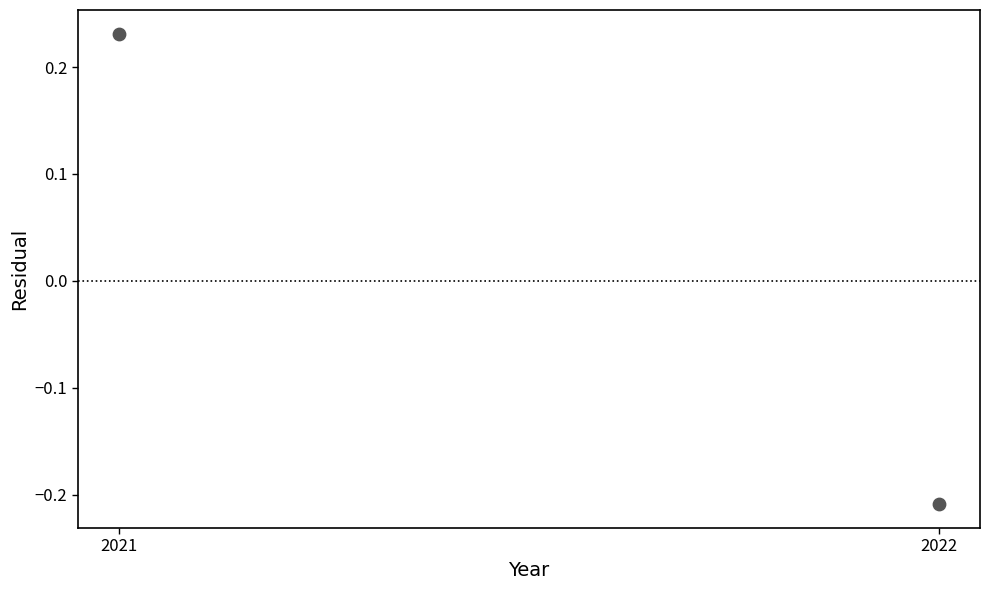

What is the range of Y values (max minus min)?

0.4